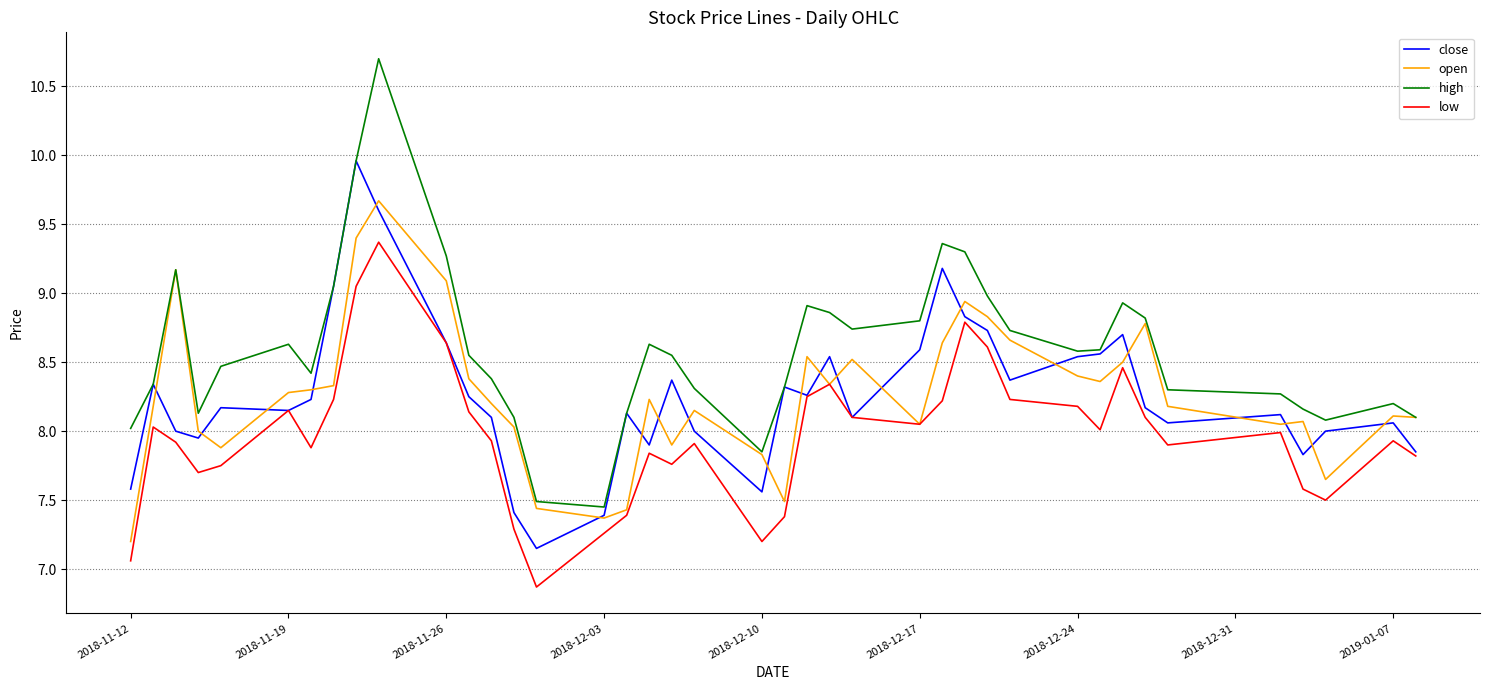

What is the smallest value displayed?

6.9